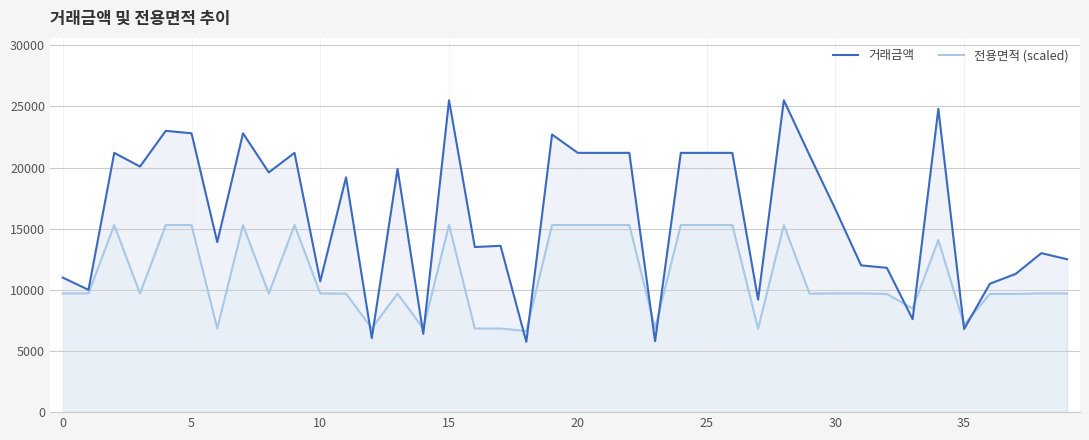

The value of 전용면적 (scaled) at 17 is 6836.3. True or false?

True